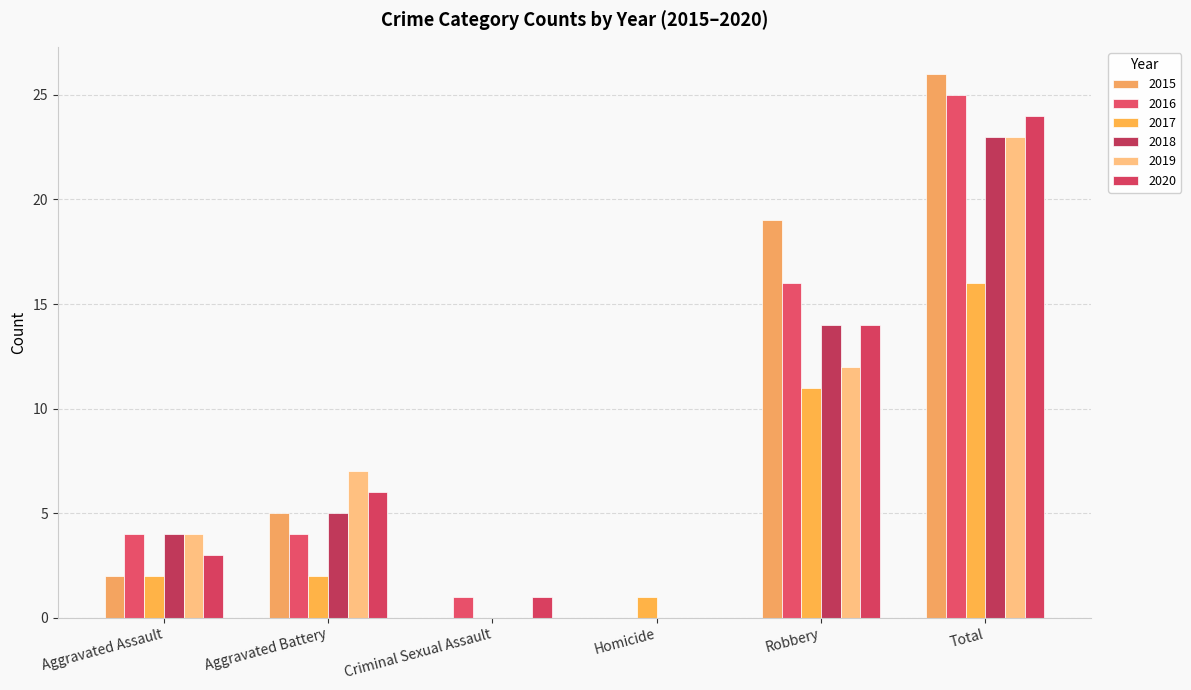

Count the number of data series in this chart.

6